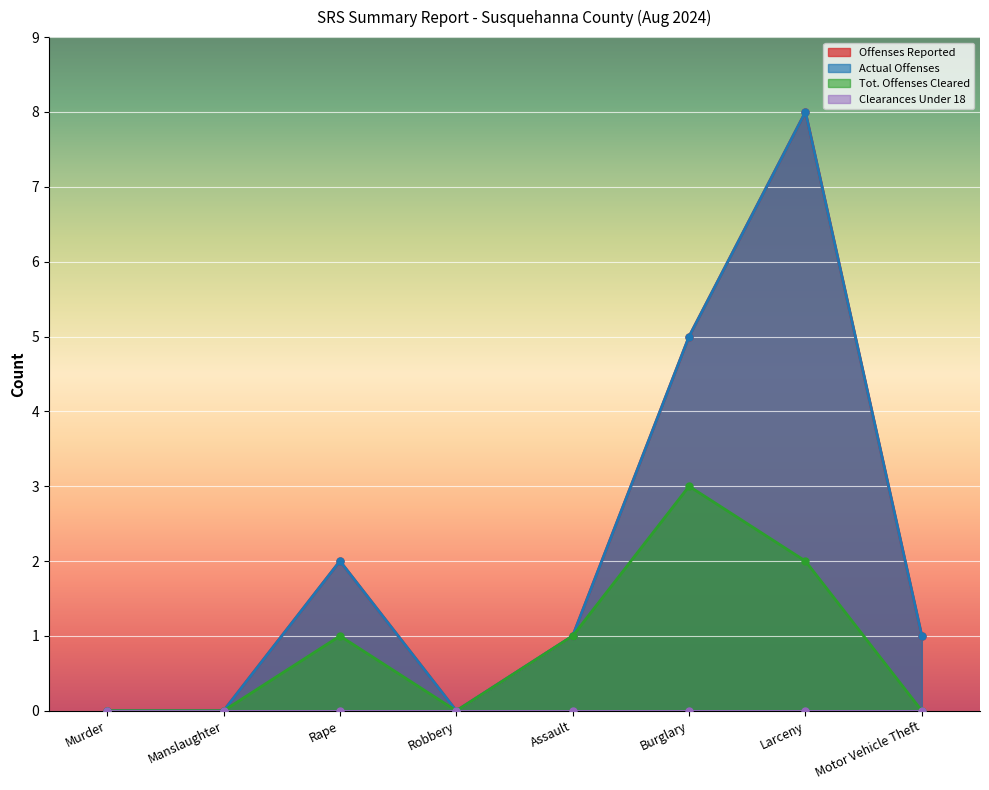

Which has a higher value, Larceny or Manslaughter?

Larceny